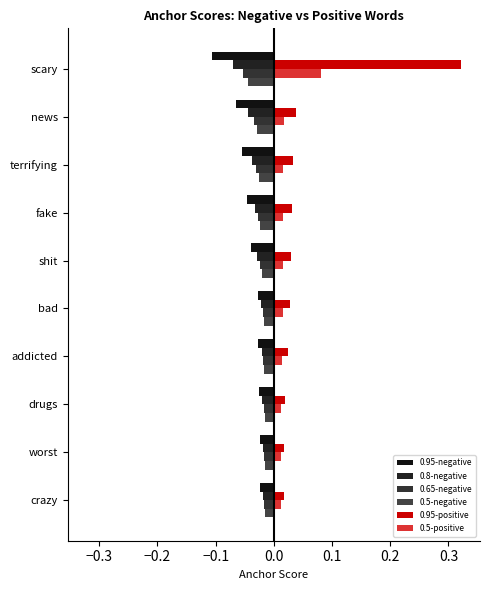

How many data points does each series have?

10